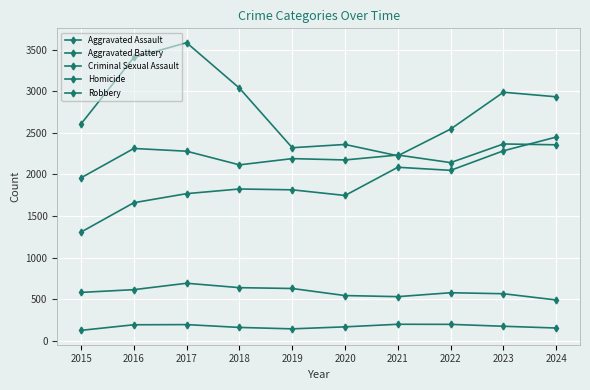

How many series are shown in this chart?

5